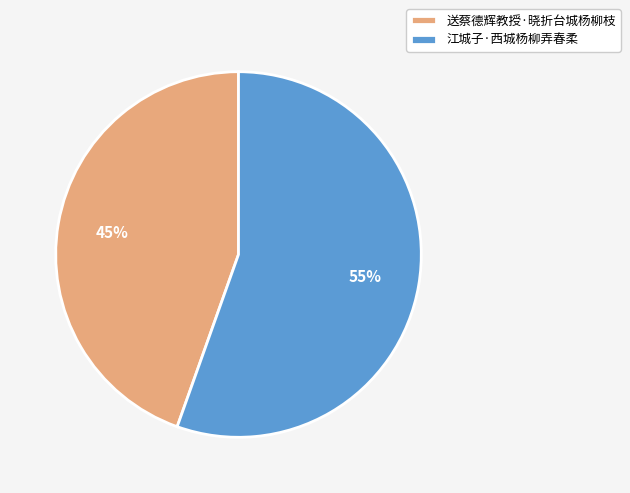

Is the sum of 送蔡德辉教授·晓折台城杨柳枝 and 江城子·西城杨柳弄春柔 greater than half?

Yes